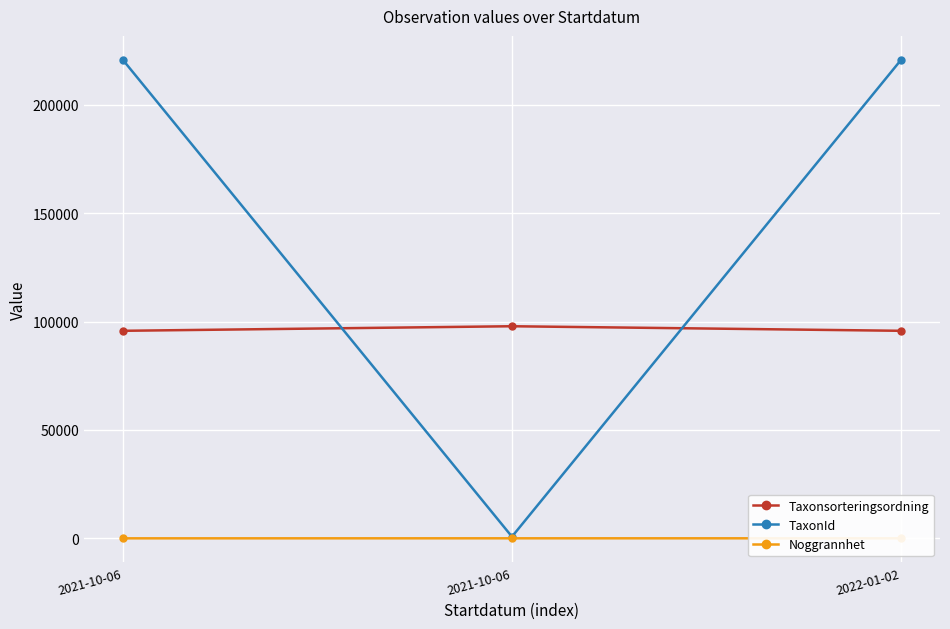

Which category has the lowest value in the Taxonsorteringsordning series?

2021-10-06